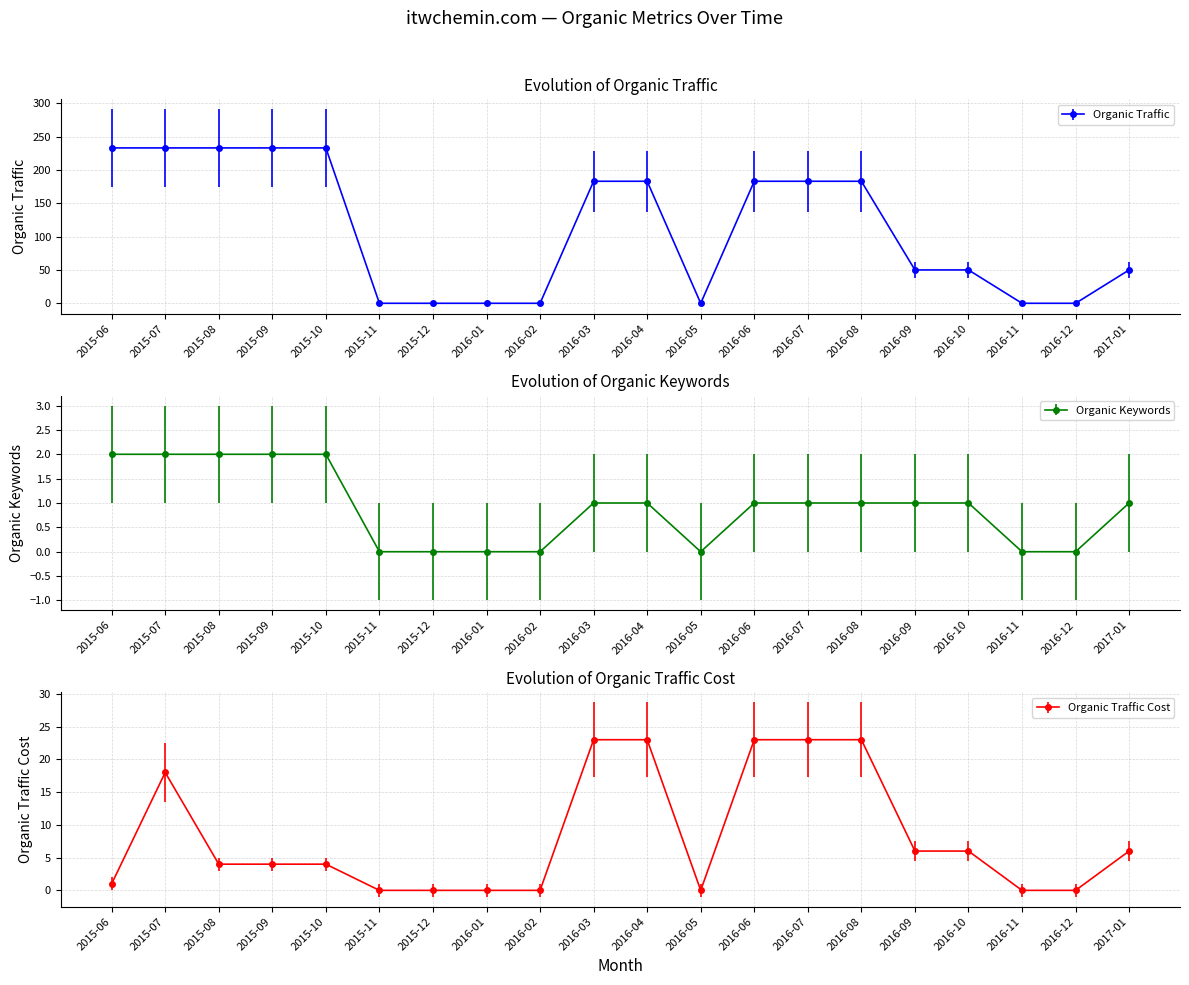

What is the value of the Organic Traffic Cost point at the 3rd from the left?

4